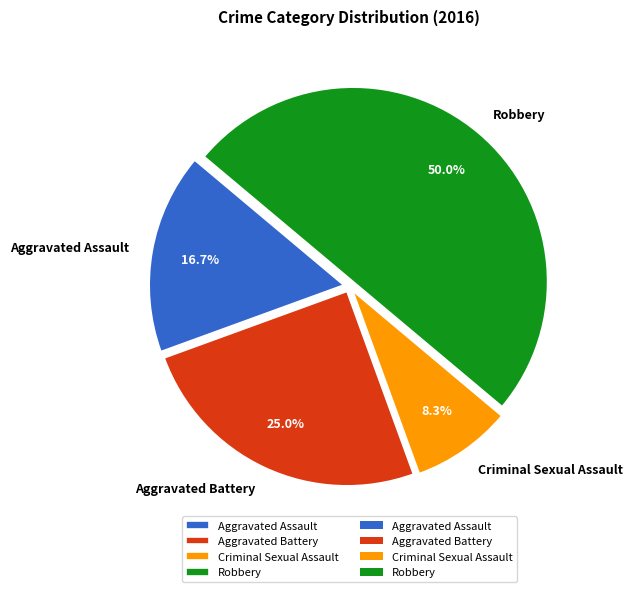

Which category has the biggest portion of the pie?

Robbery